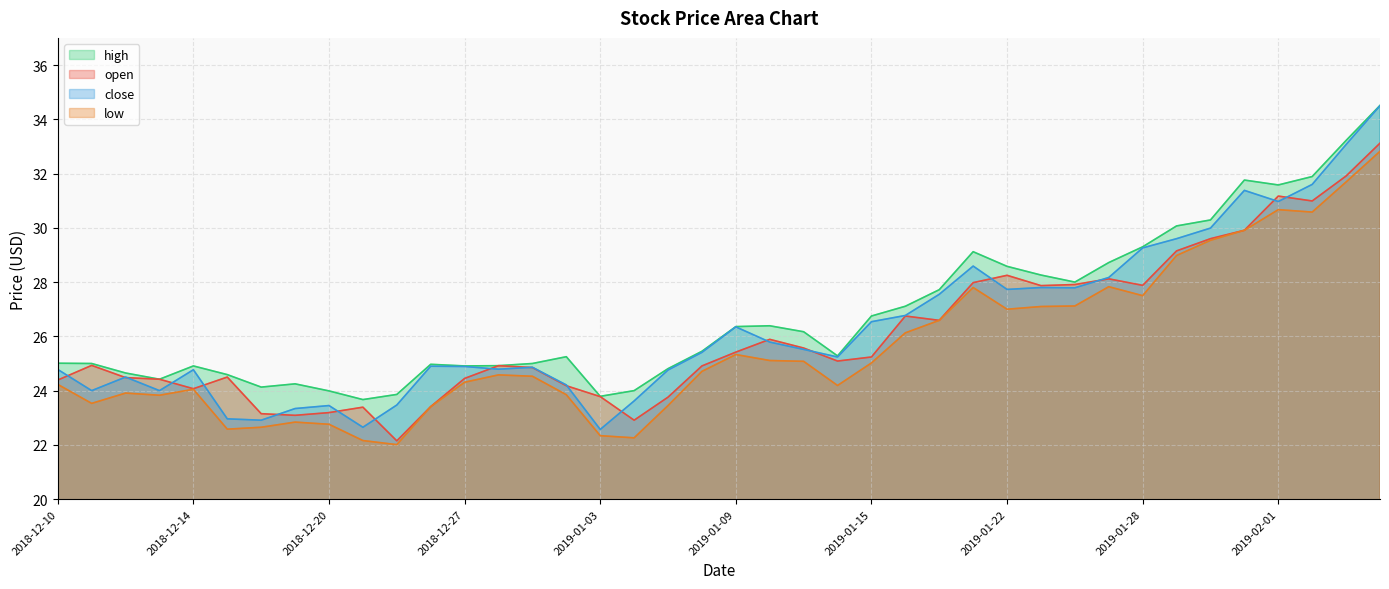

What is the sum of the open values at 2019-01-02 and 2019-01-31?

54.1